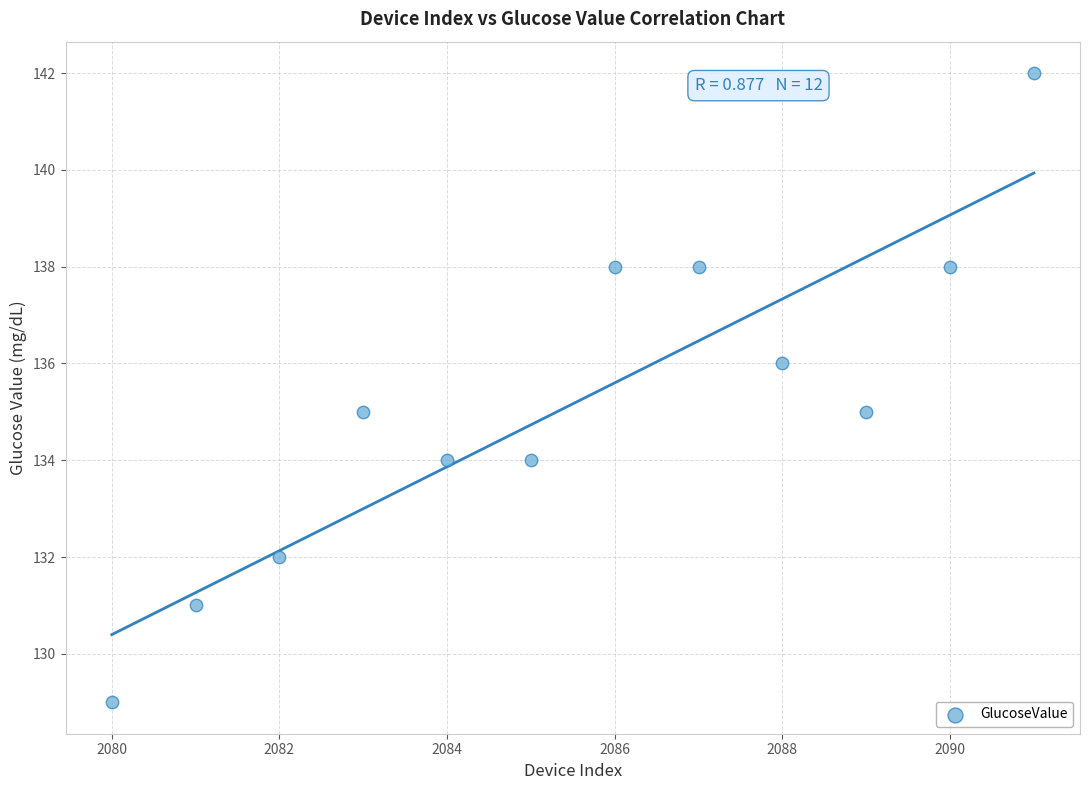

What is the range of X values (max minus min)?

11